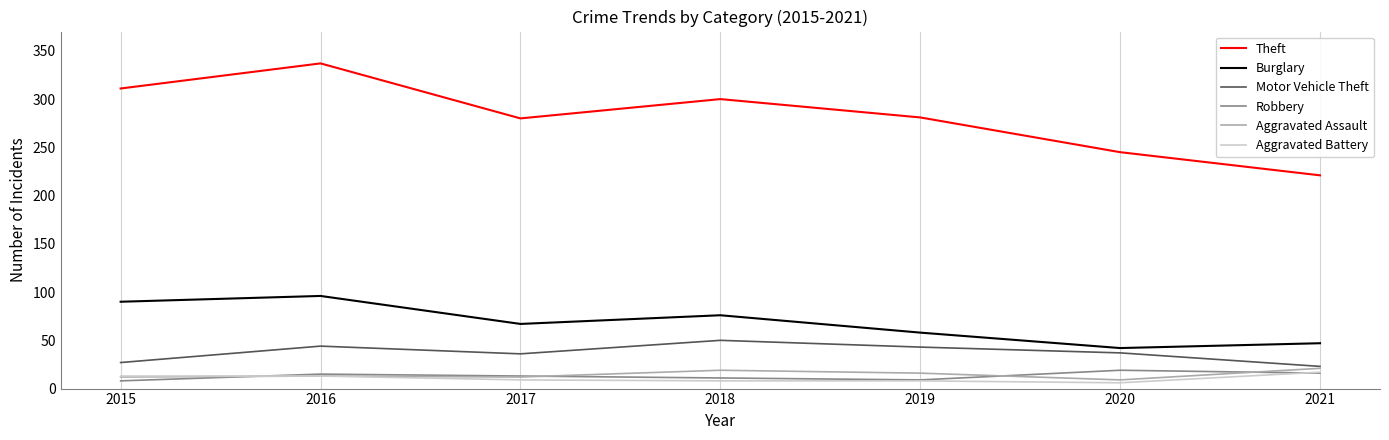

Which category has the highest value in the Theft series?

2016